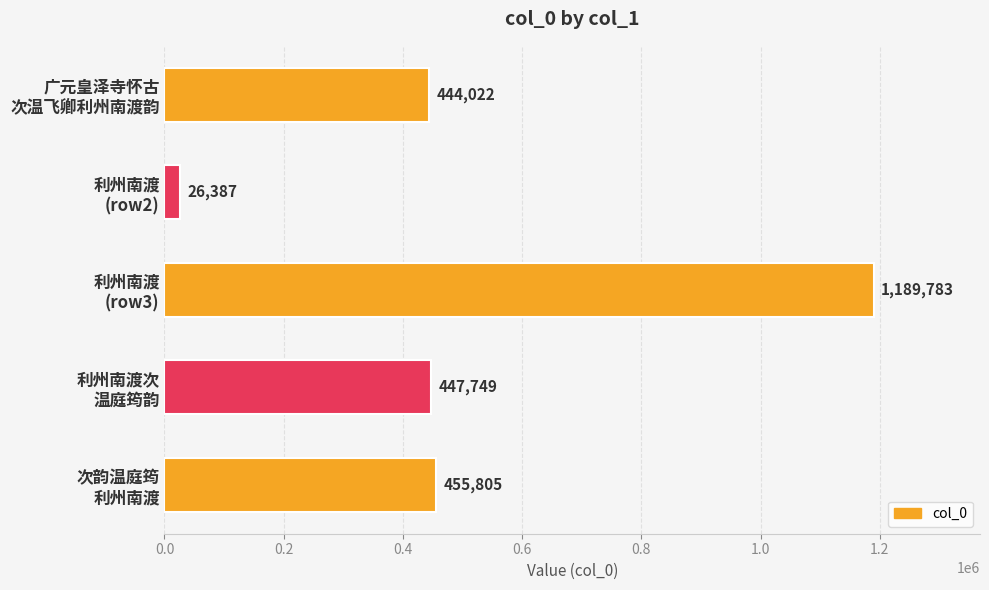

How many data points does each series have?

5